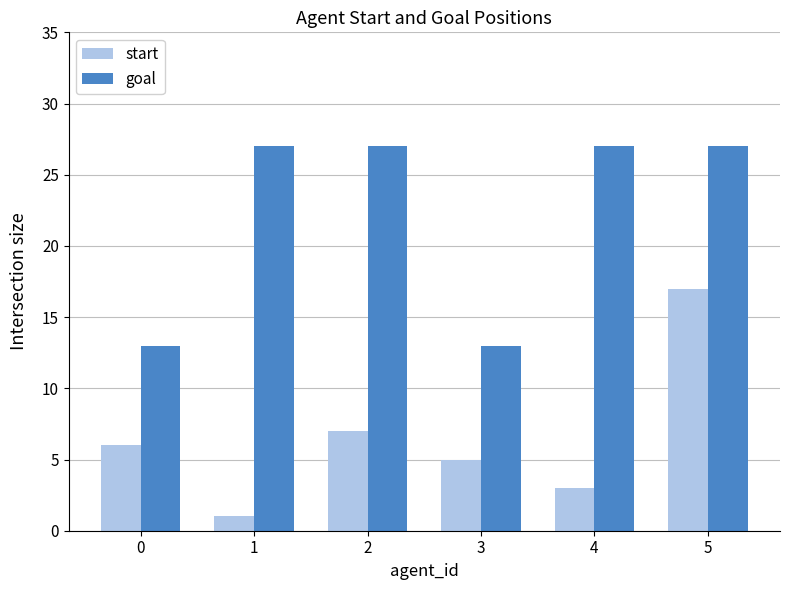

What are all the series names shown in the legend?

start, goal